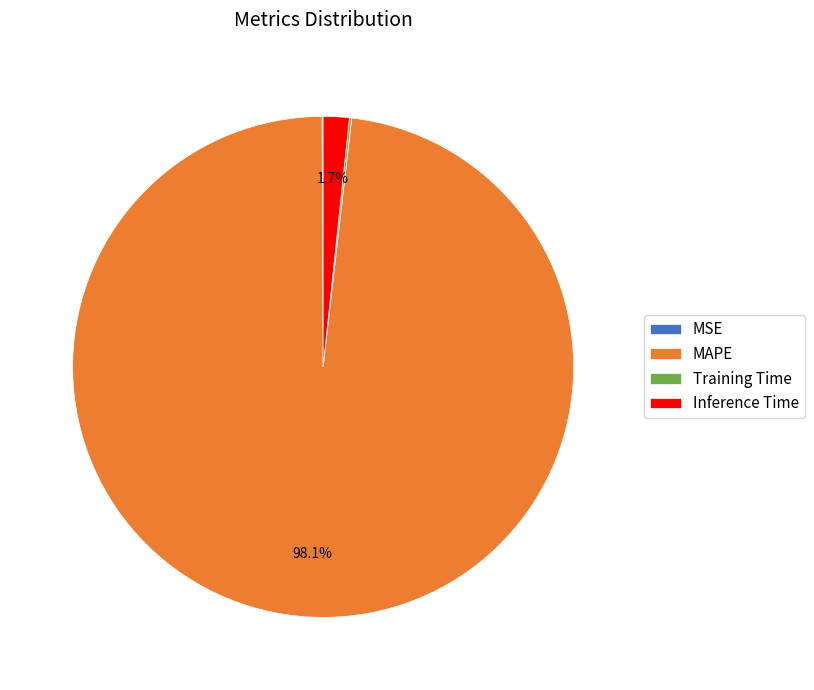

Is MAPE the majority of the pie?

Yes